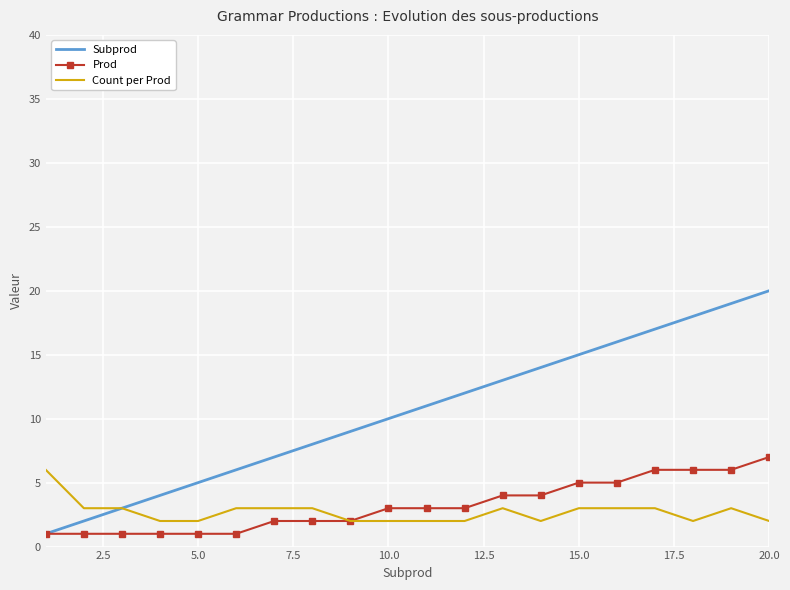

What is the greatest value displayed?

20